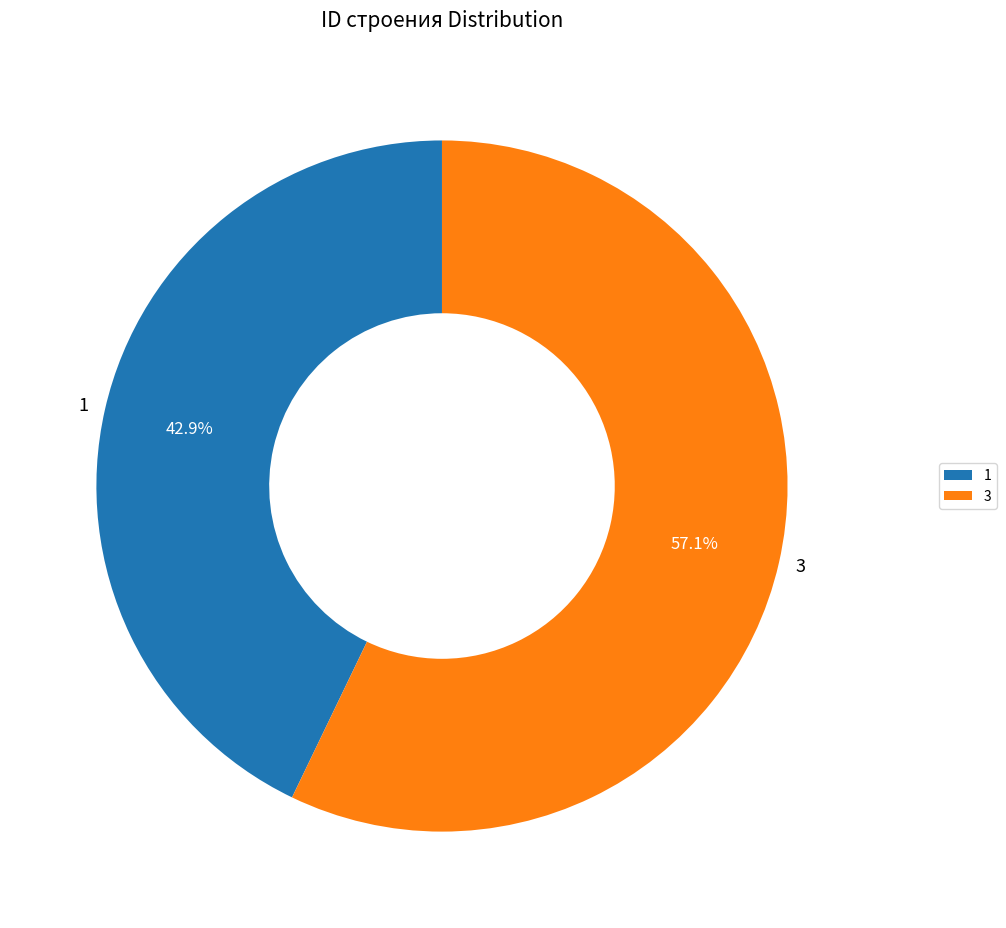

Is it true that 3 is 52% of the pie?

False